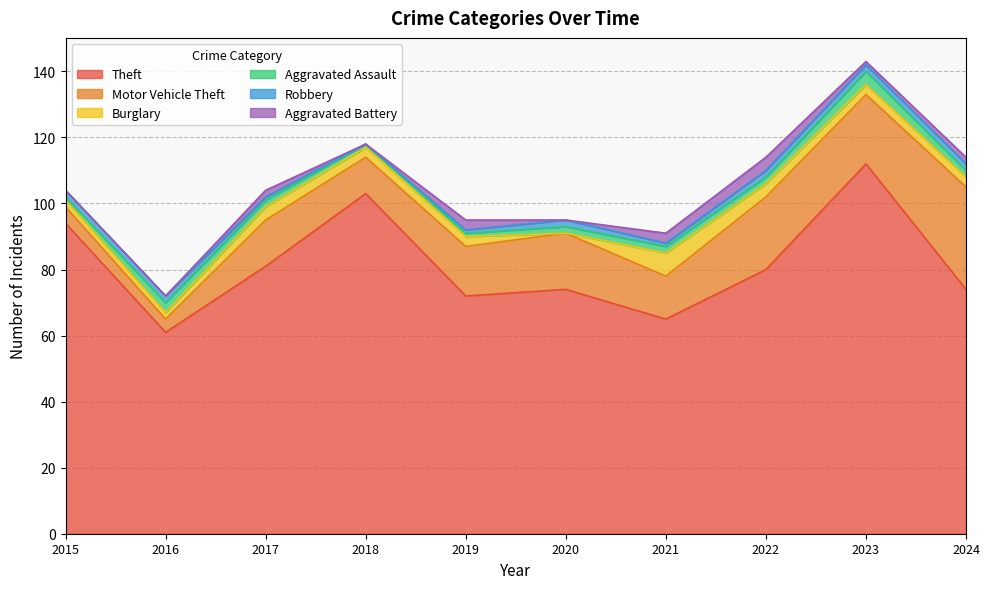

What is the difference between the Aggravated Battery values at 2024 and 2015?

2